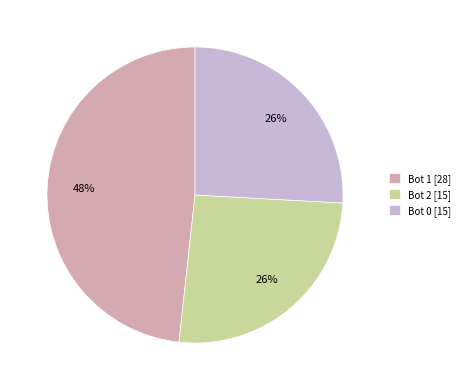

To the nearest percent, what is the difference between the largest and smallest slice percentages?

22%